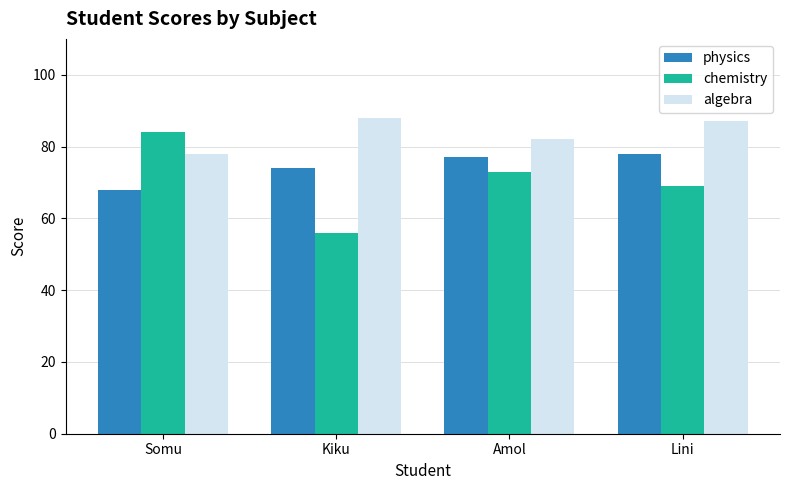

What is the total value across all series at Amol?

232